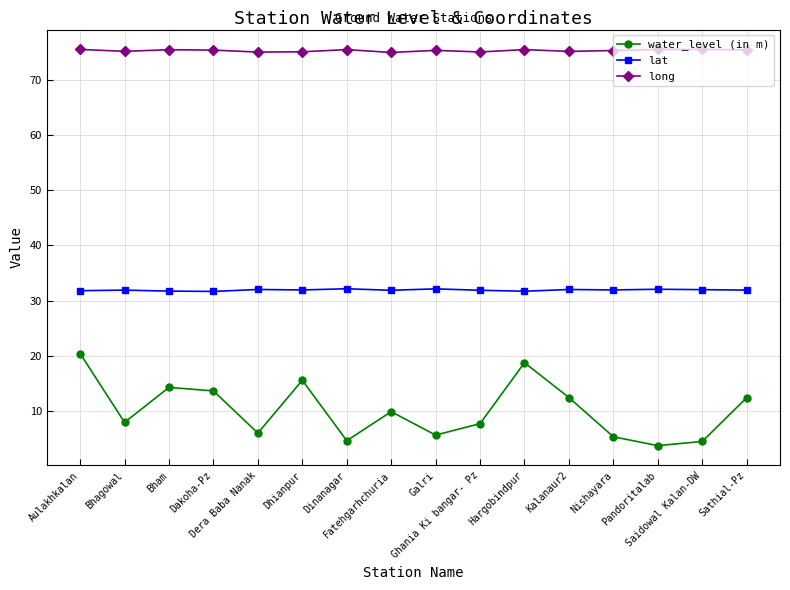

What is the average value of the water_level (in m) series?

10.2